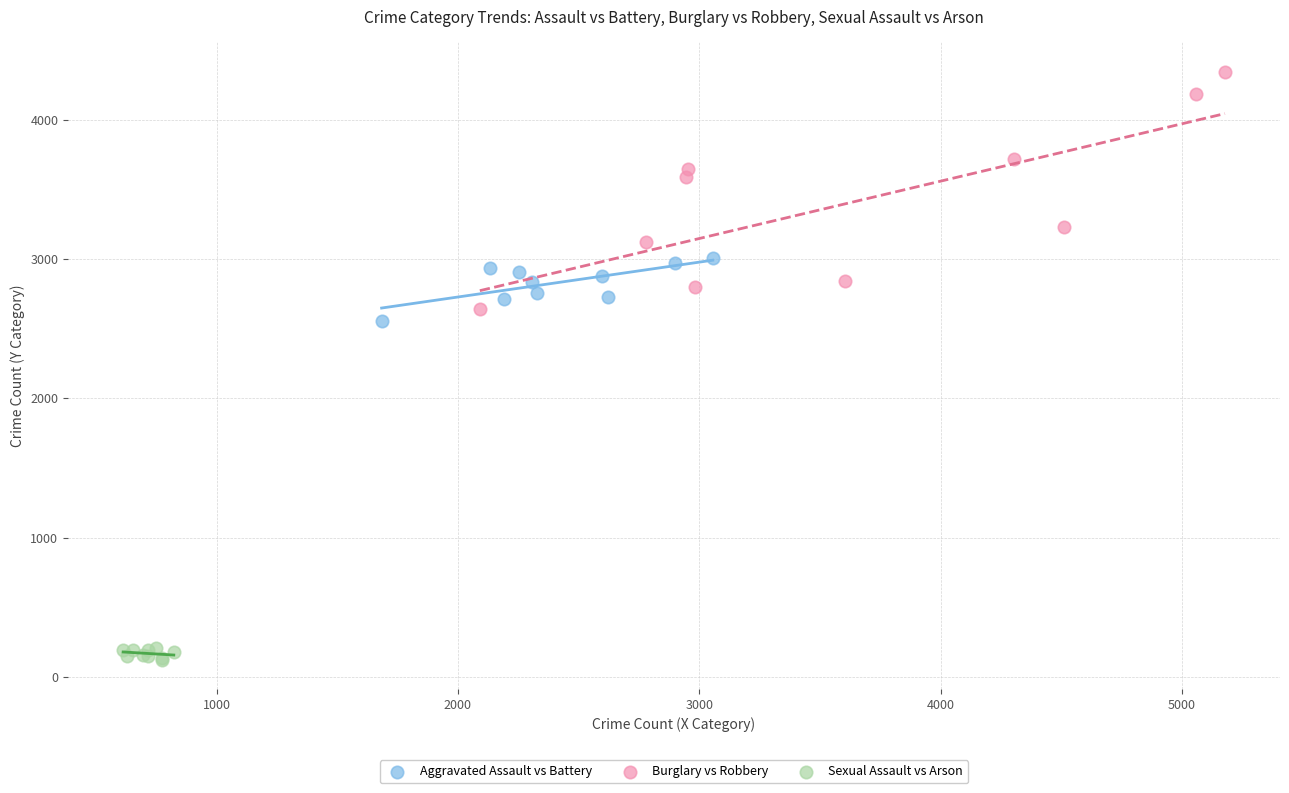

Which series has the widest spread of Y values?

Burglary vs Robbery